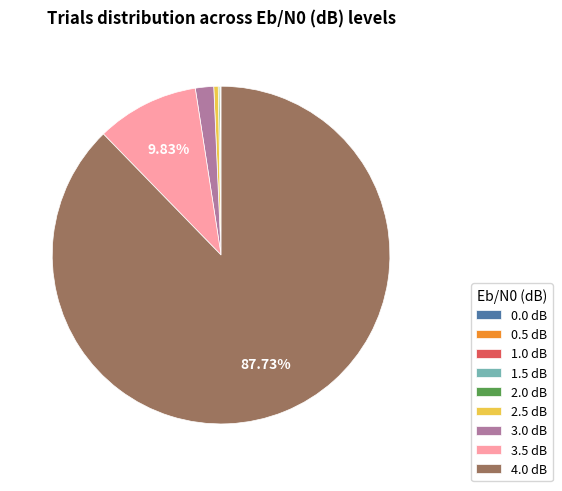

Which category has the biggest portion of the pie?

4.0